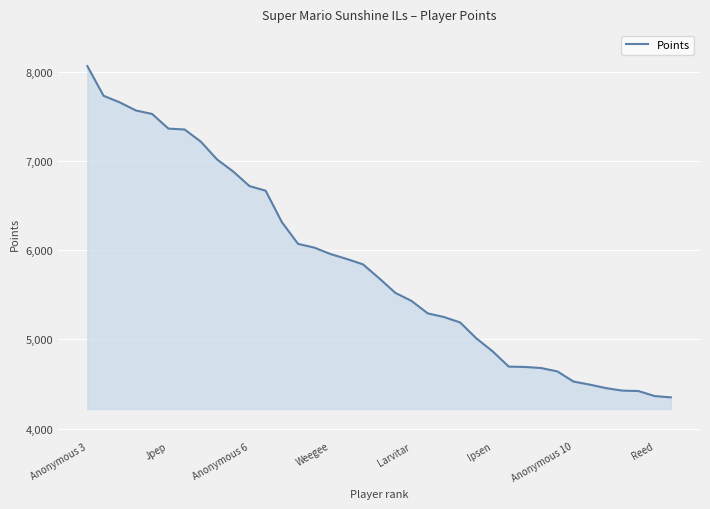

What is the difference between the maximum and minimum values?

3714